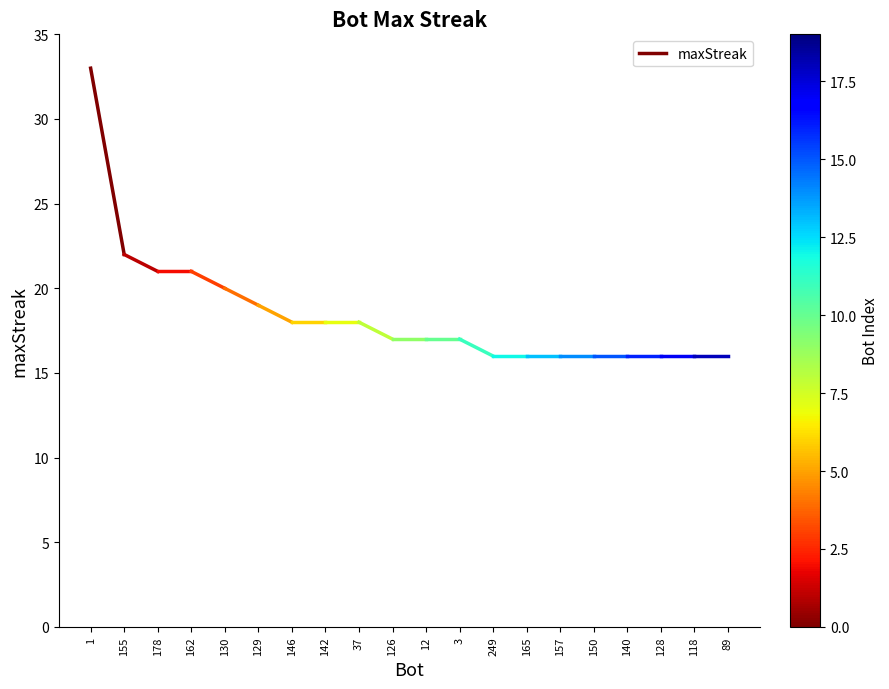

Between 155 and 1, which is larger?

1